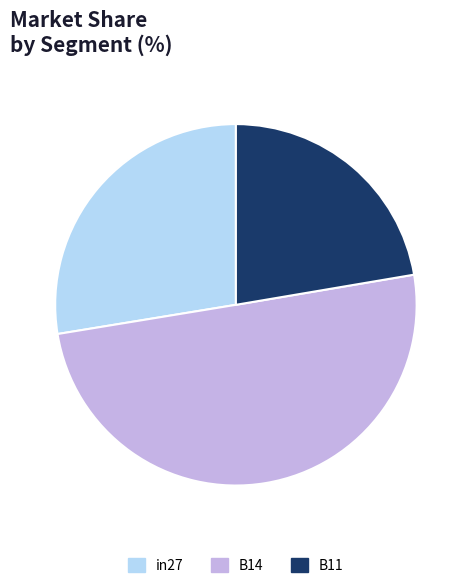

Combined, do B14 and in27 account for over 50%?

Yes